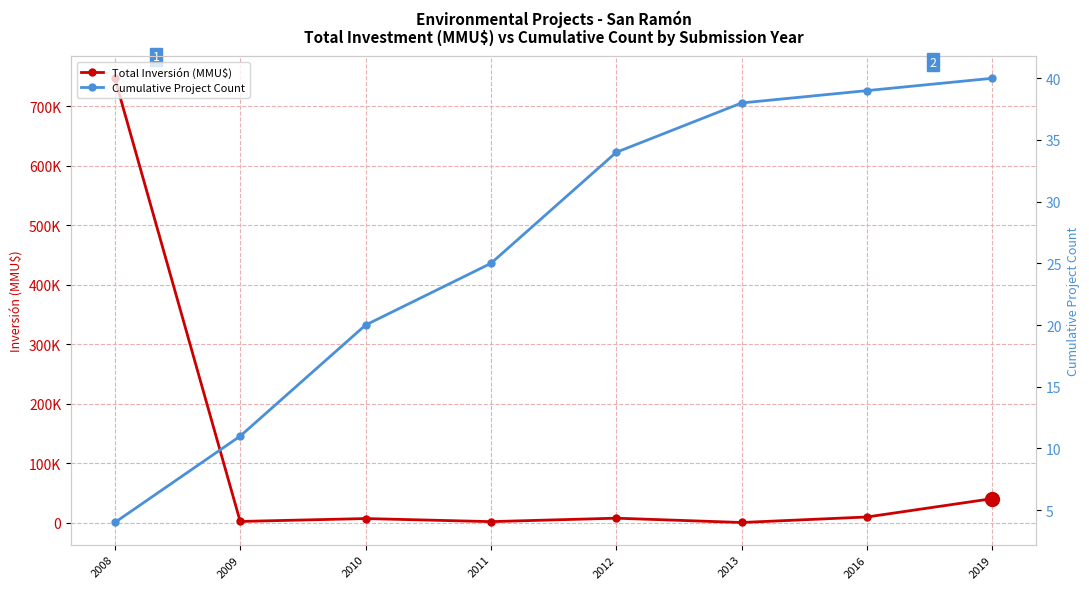

What is the value of the Total Inversión (MMU$) point at the 1st from the left?

746618